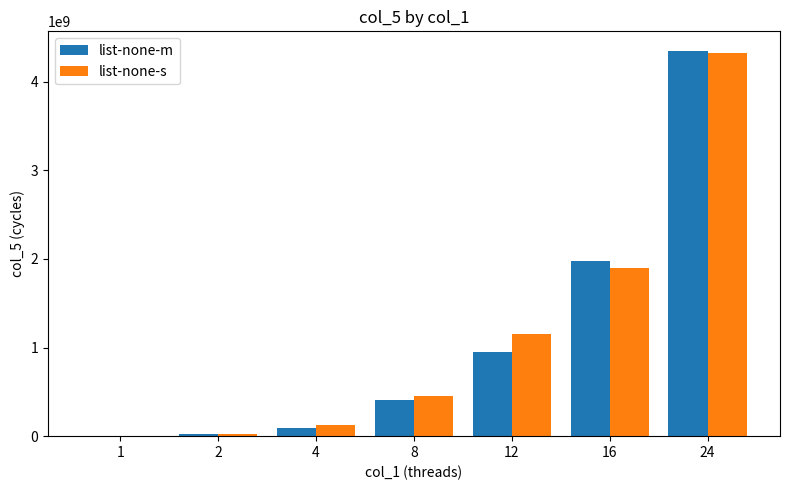

What is the average value of the list-none-s series?

1141207348